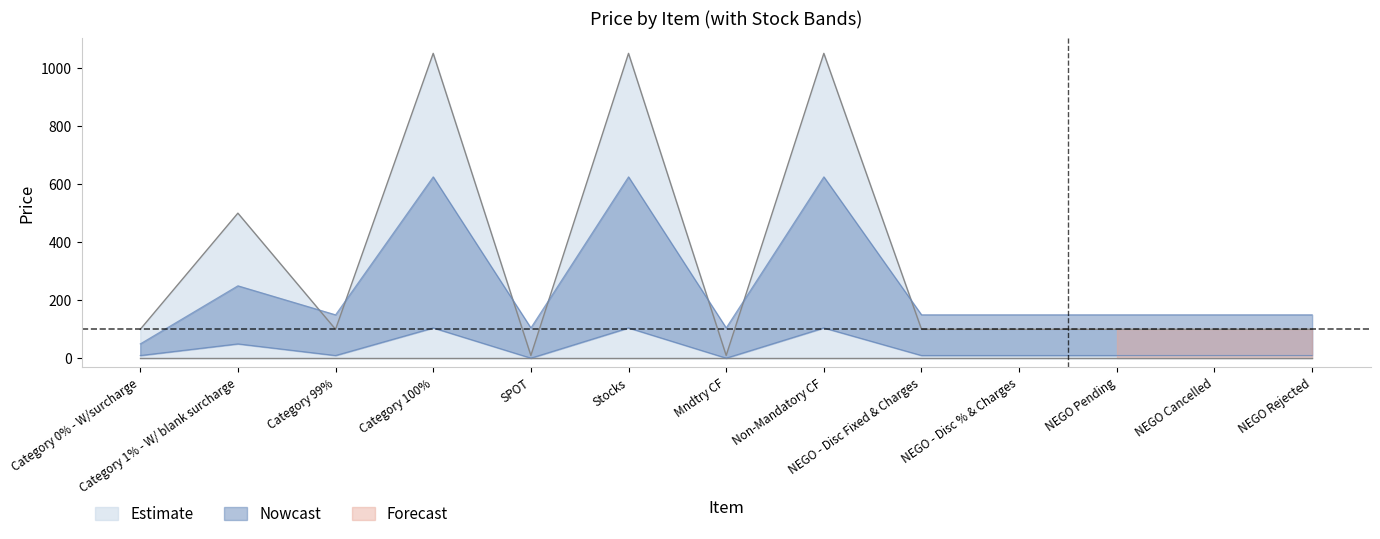

List the labels in order of value, largest first.

Category 100%, Stocks, Non-Mandatory CF, Category 1% - W/ blank surcharge, Category 99%, NEGO - Disc Fixed & Charges, NEGO - Disc % & Charges, NEGO Pending, NEGO Cancelled, NEGO Rejected, Category 0% - W/surcharge, SPOT, Mndtry CF